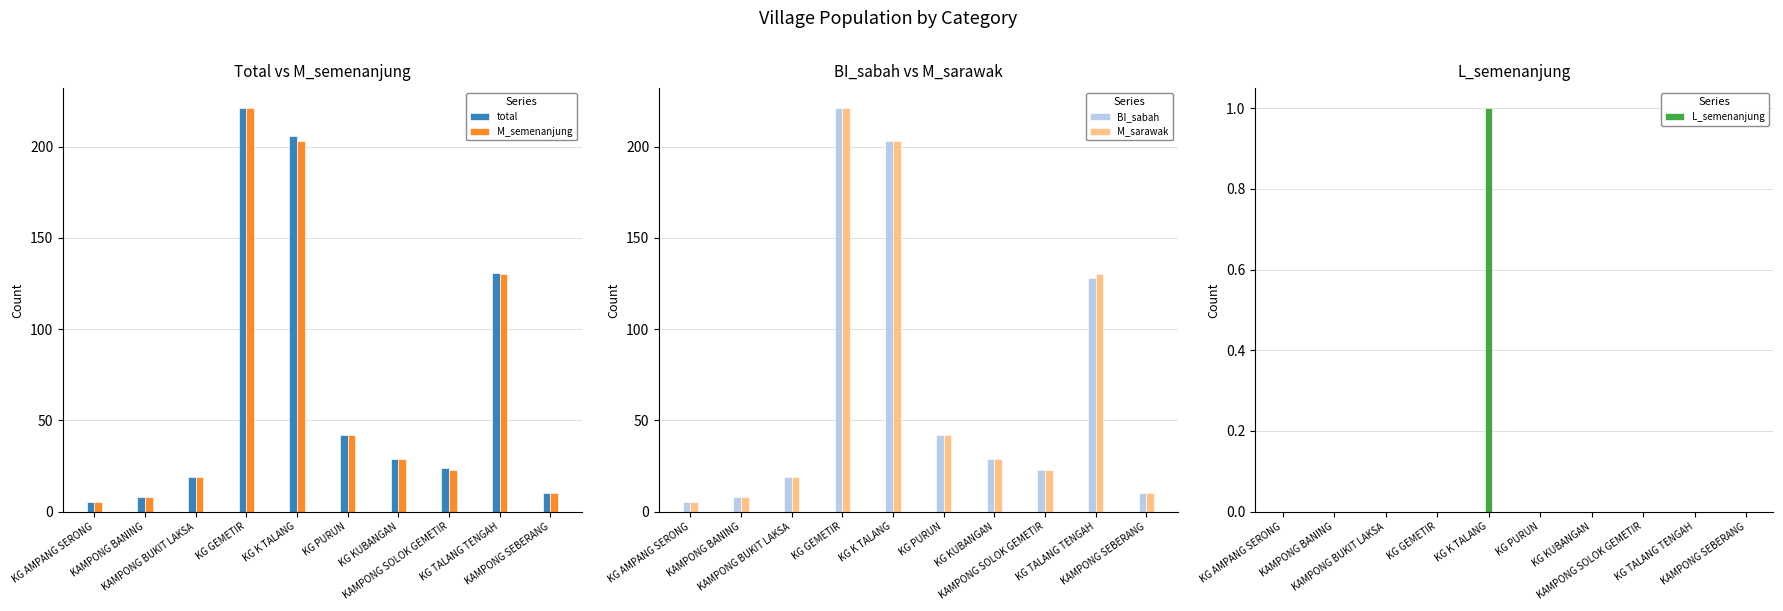

Where is BI_sabah nearest to the value 113?

KG TALANG TENGAH